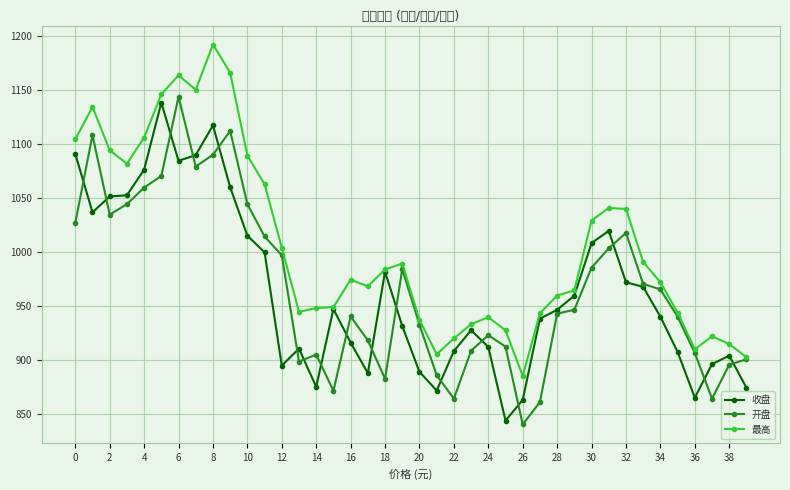

How many series are shown in this chart?

3